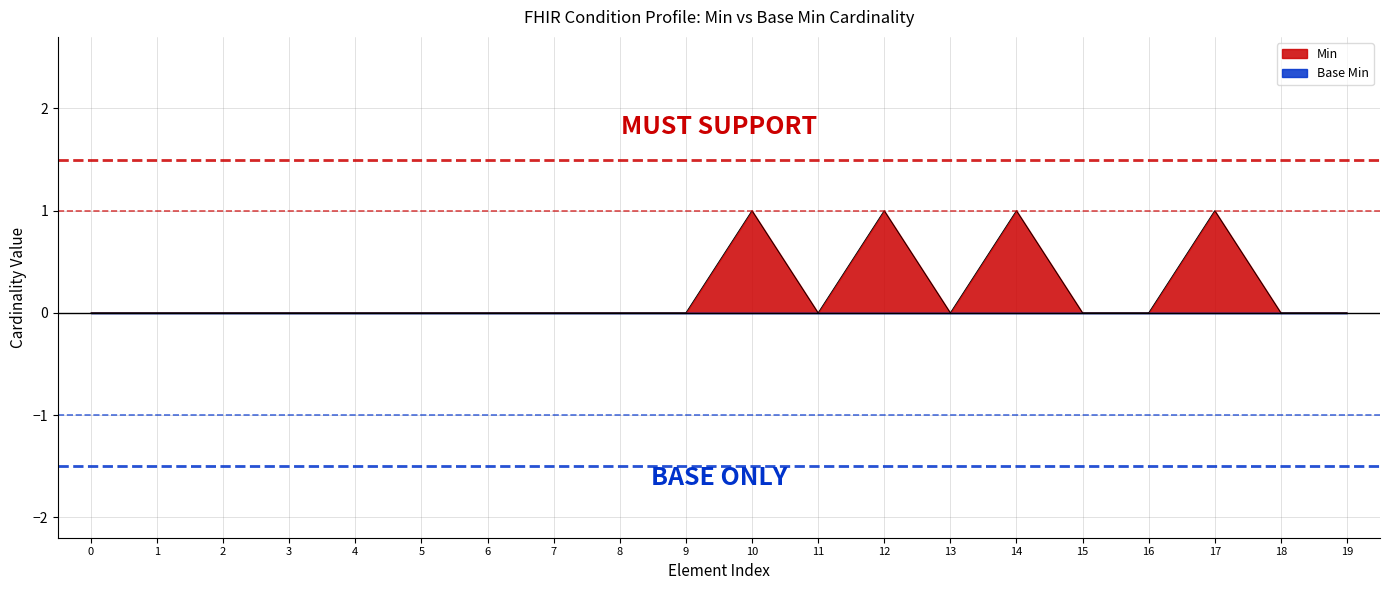

Which series has the largest range (max minus min)?

Min